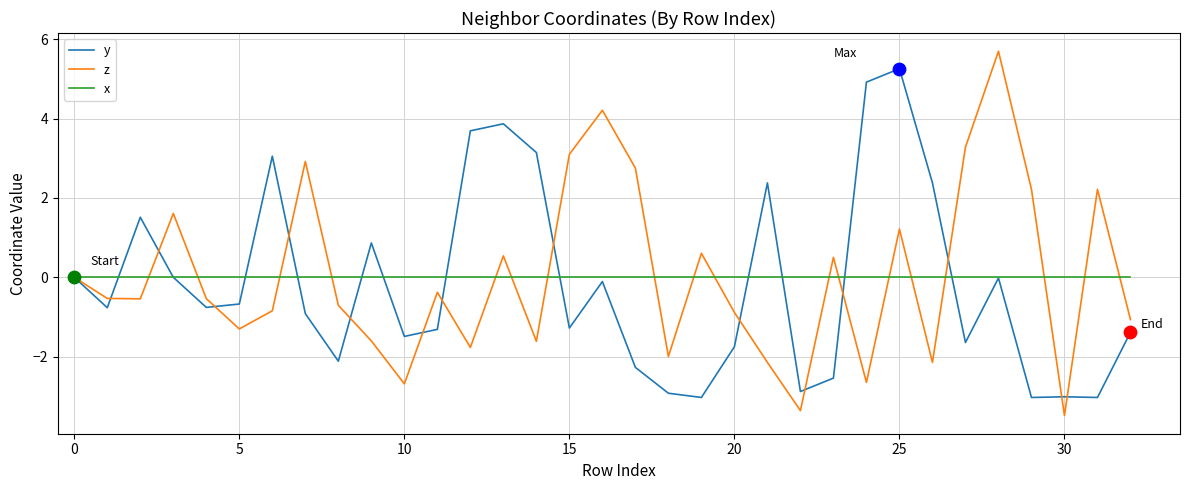

What is the lowest value of the z series?

-3.5